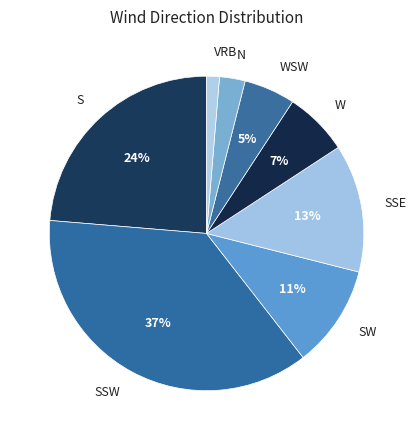

Which has a higher value, VRB or N?

N